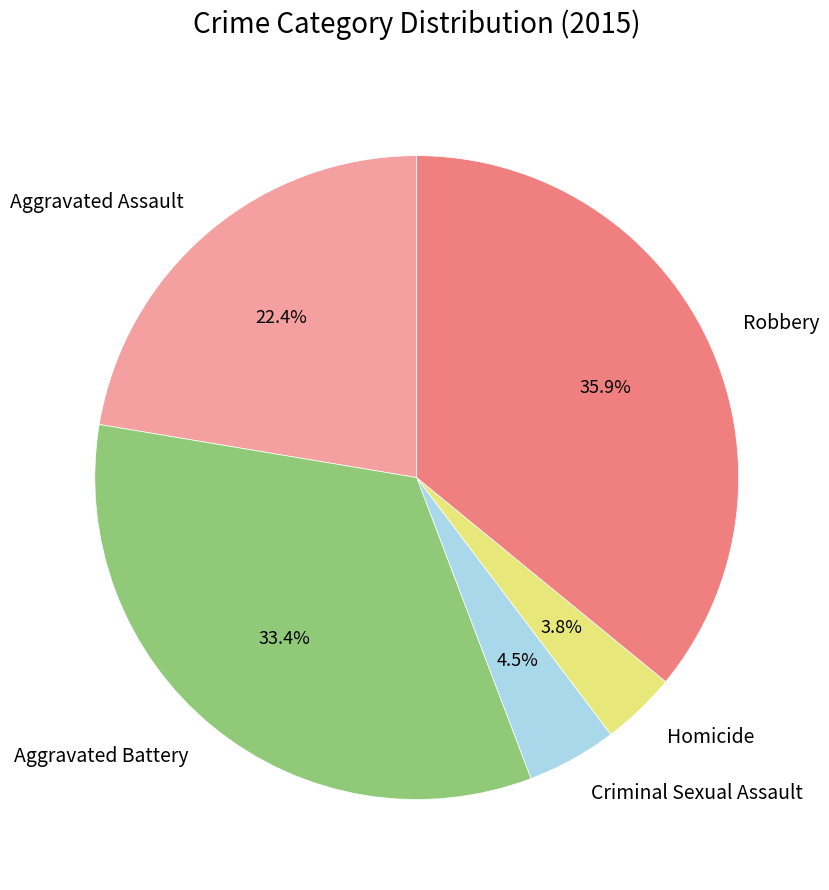

Do Aggravated Assault and Criminal Sexual Assault together represent more than half of the pie?

No